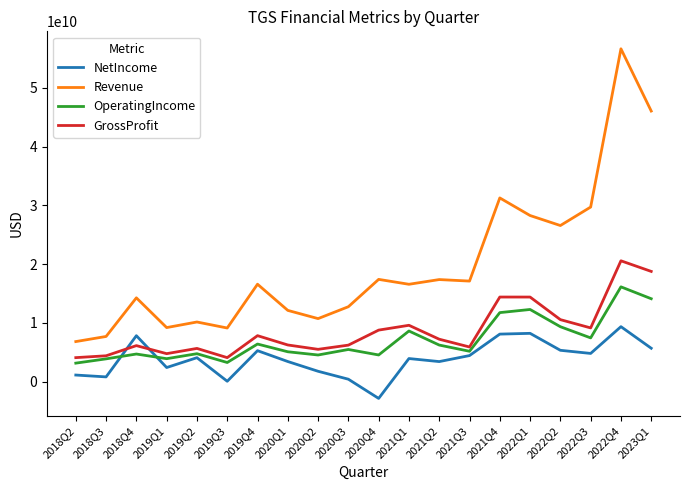

What is the difference between the OperatingIncome values at 2020Q4 and 2018Q4?

159521000